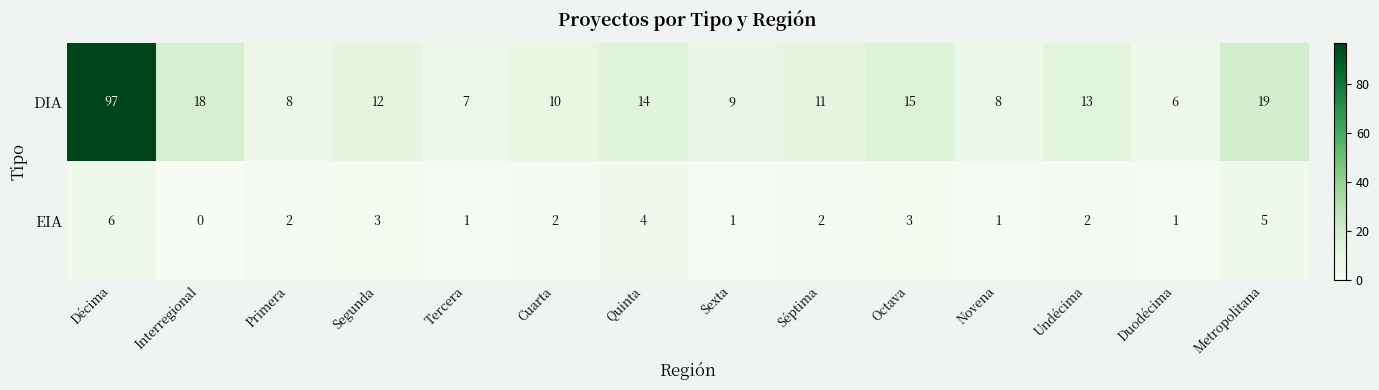

At which category does the chart reach its minimum across all series?

Interregional